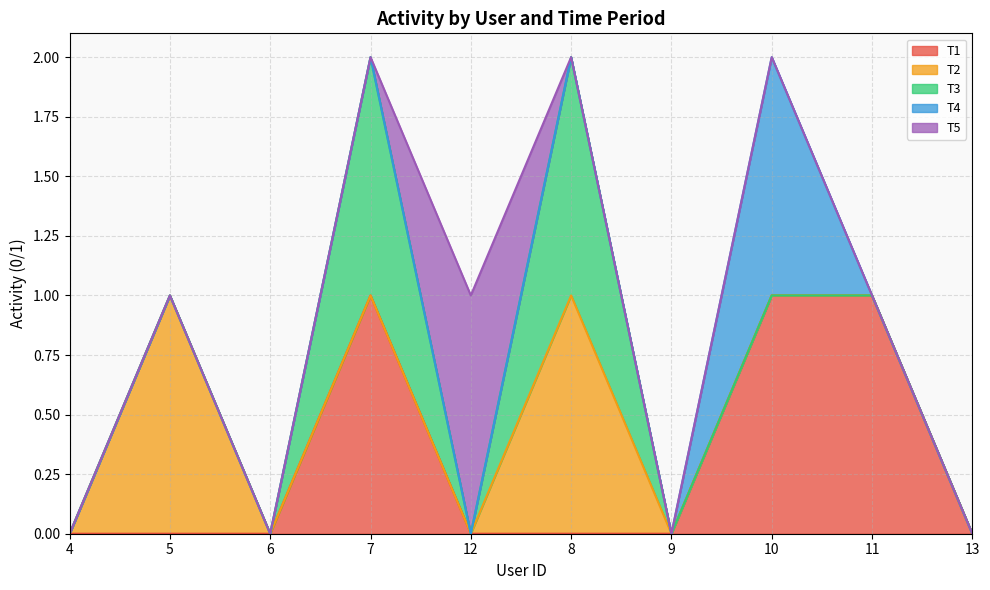

Count the T1 values in the range 0 to 1.

10